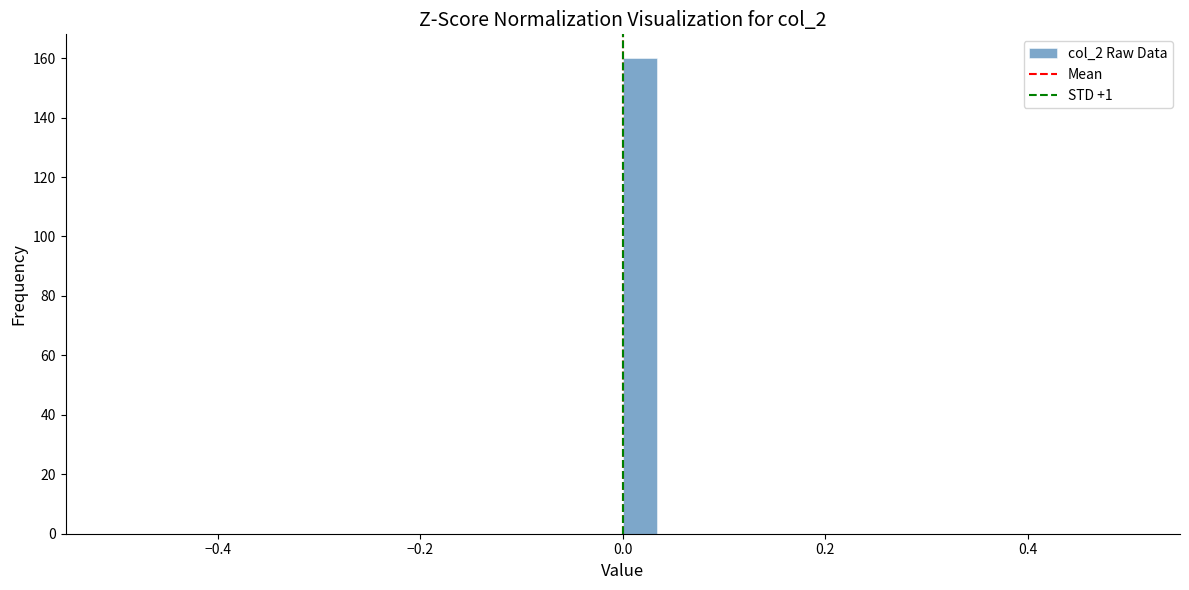

Read against the x-axis, roughly where is the centre of the tallest bar?

0.02